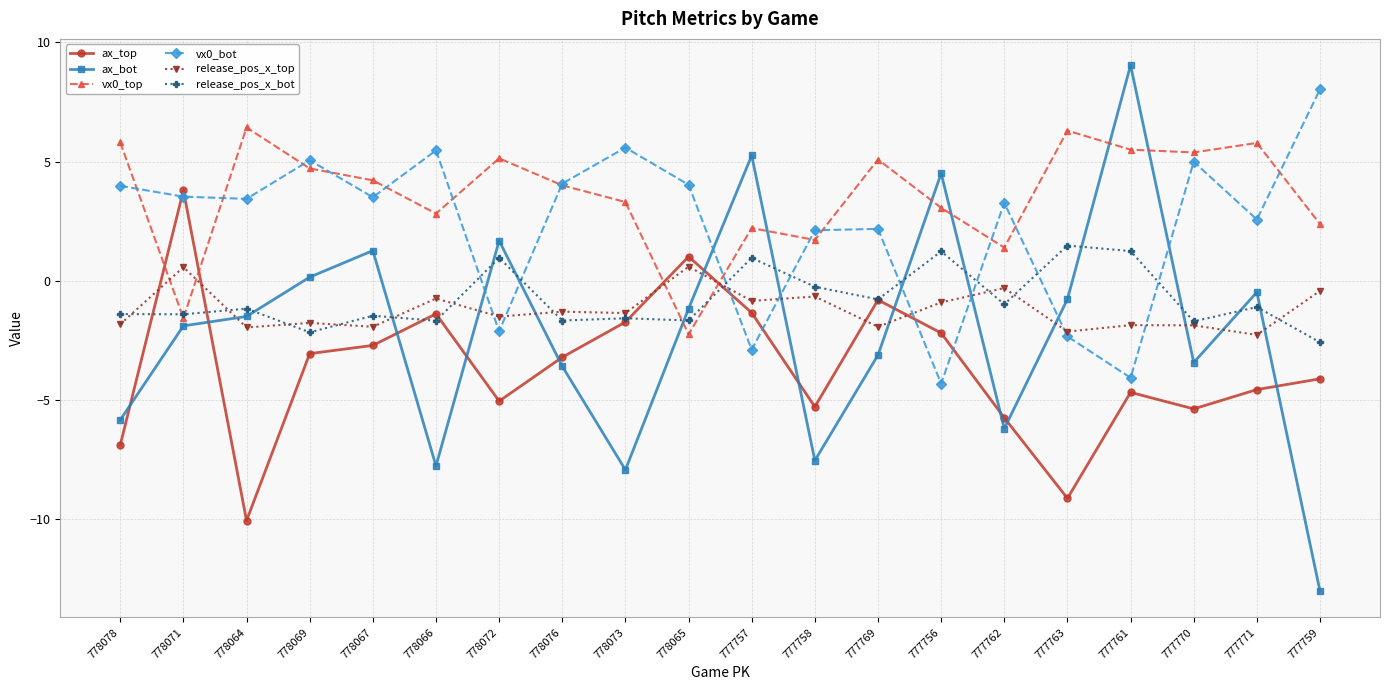

Where do release_pos_x_top and vx0_top first cross each other?

778078 and 778071